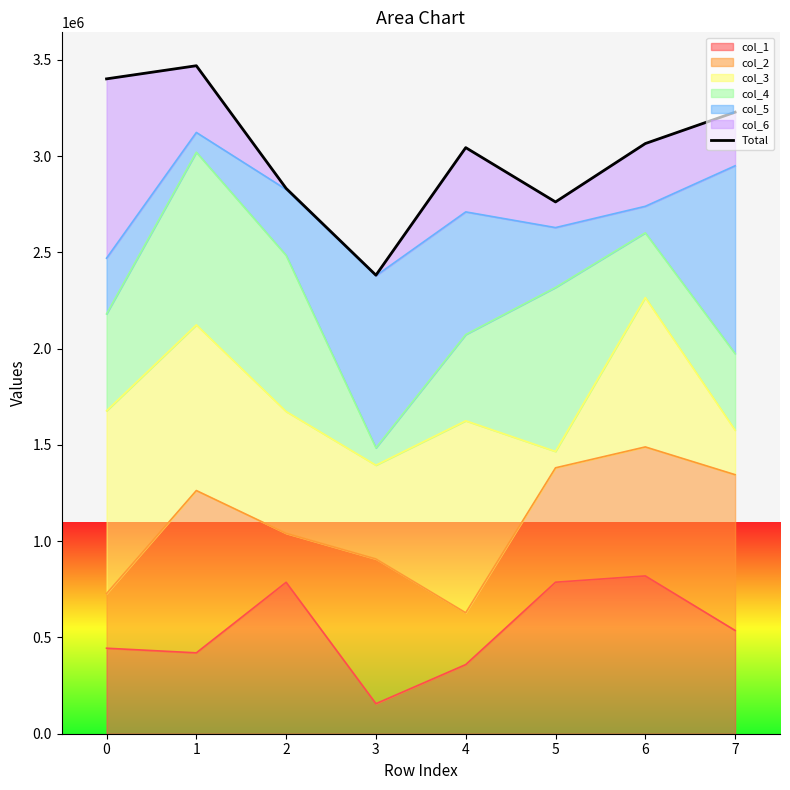

What is the maximum value shown in the chart?

3470206